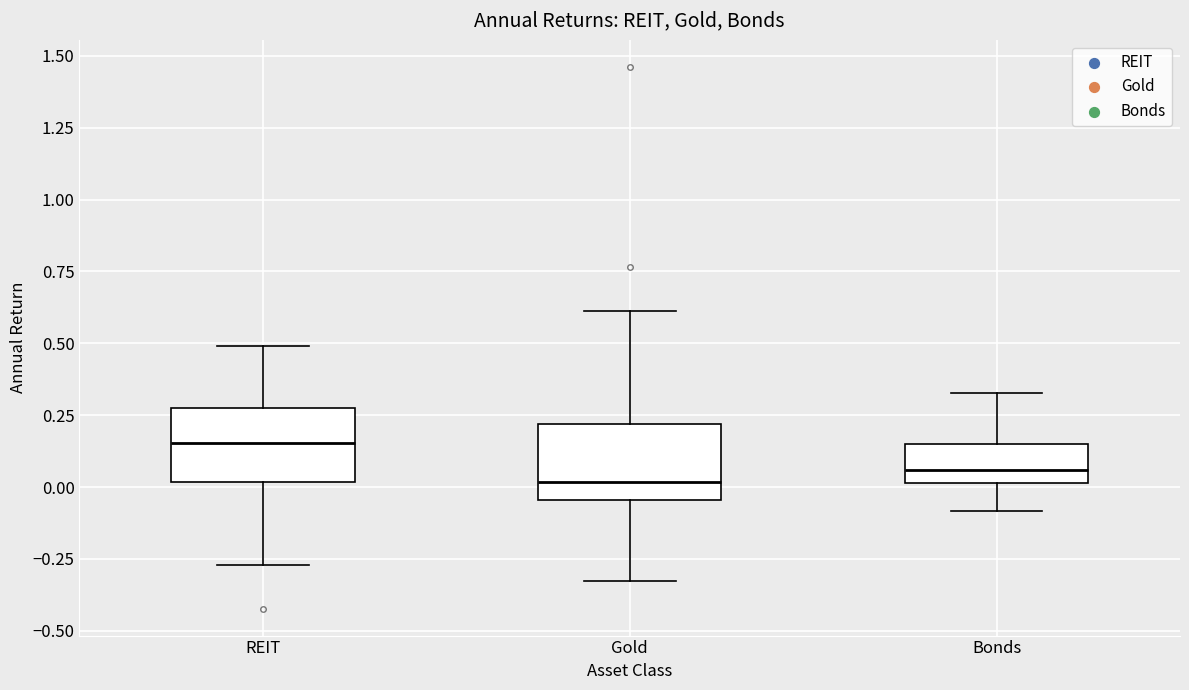

Where does the upper whisker of the box for Gold end on the y-axis? The values are not printed on the chart, so give them approximately, as read against the axis.

0.60